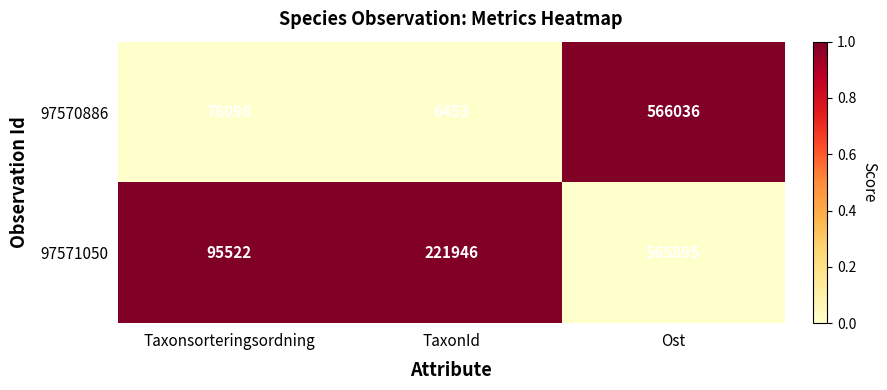

Rank the series by their average value, from lowest to highest.

97570886, 97571050